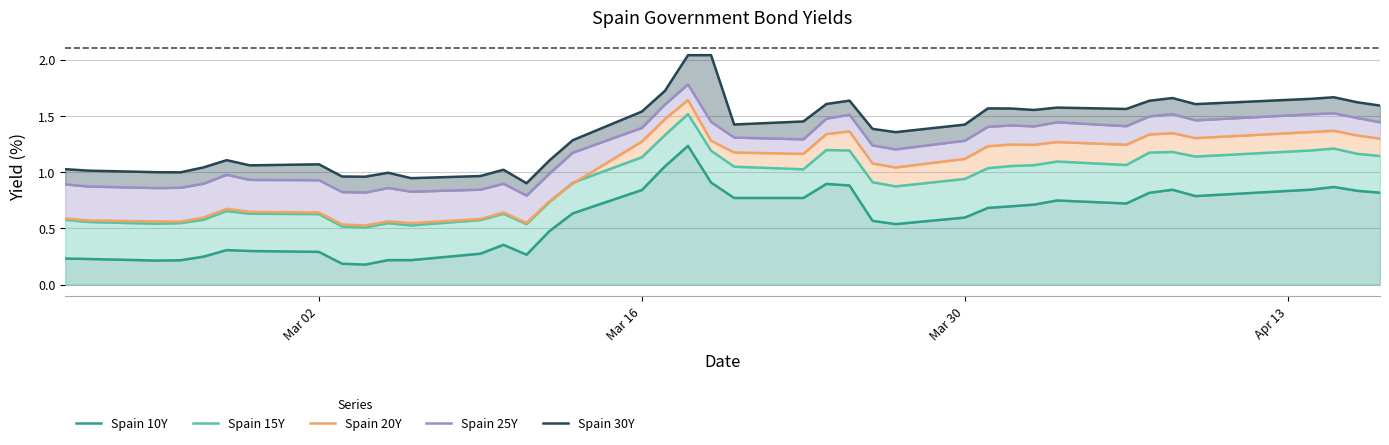

True or false: Spain 30Y has more than 2 points higher than both neighbors.

True